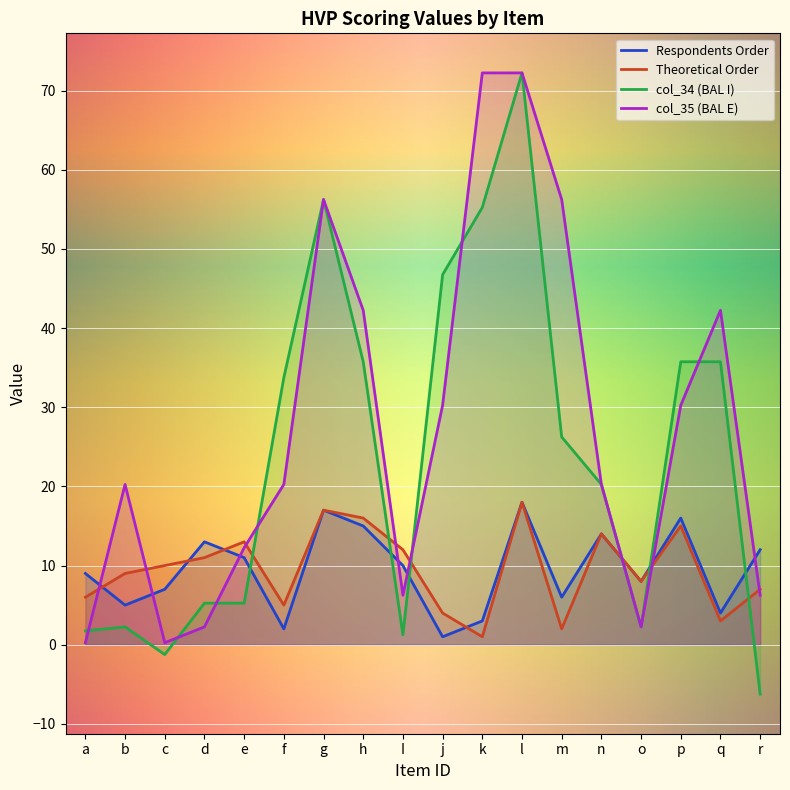

The value of col_34 (BAL I) at f is 33.8. True or false?

True